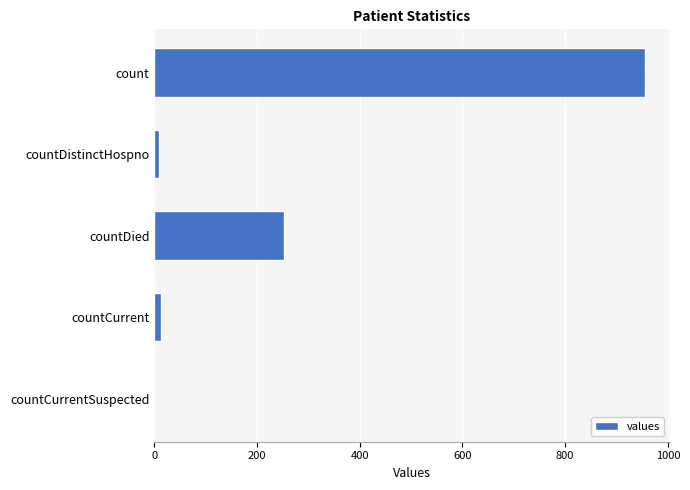

Which has a higher value, count or countDistinctHospno?

count